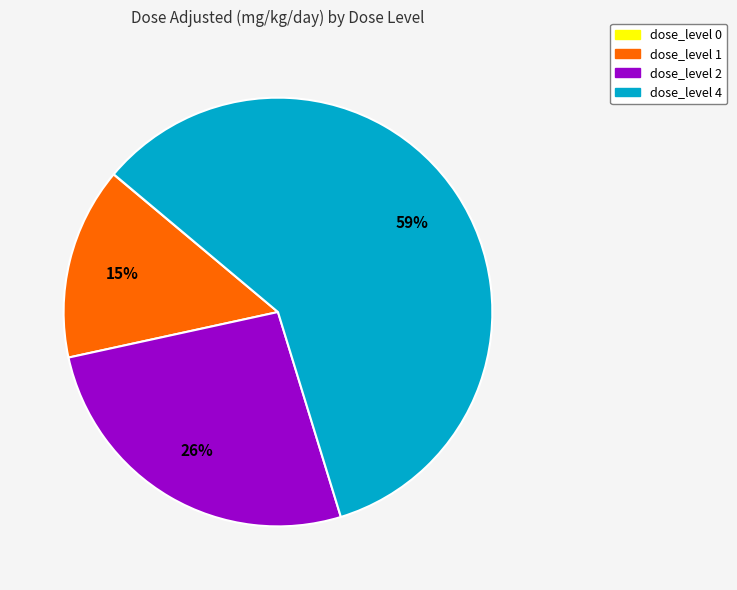

To the nearest percent, what is the difference between the largest and smallest slice percentages?

59%